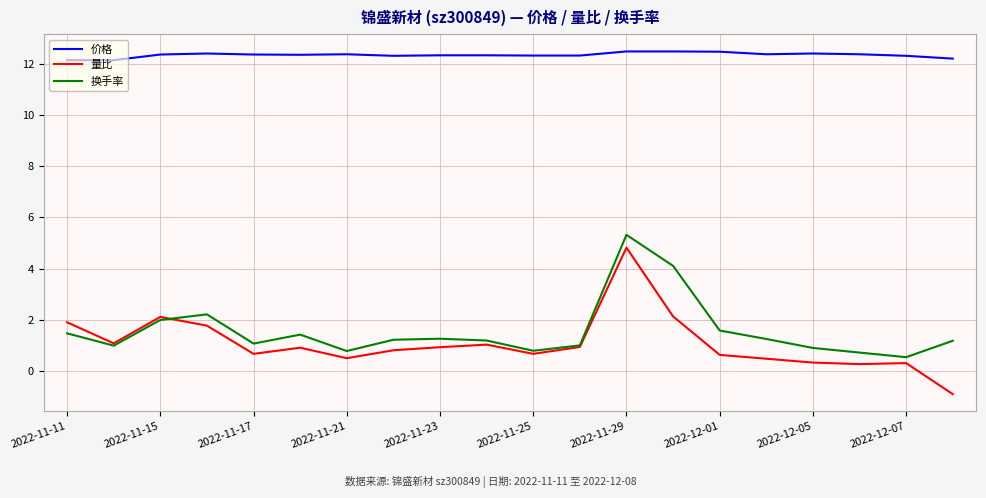

How many categories are shown in the chart?

20